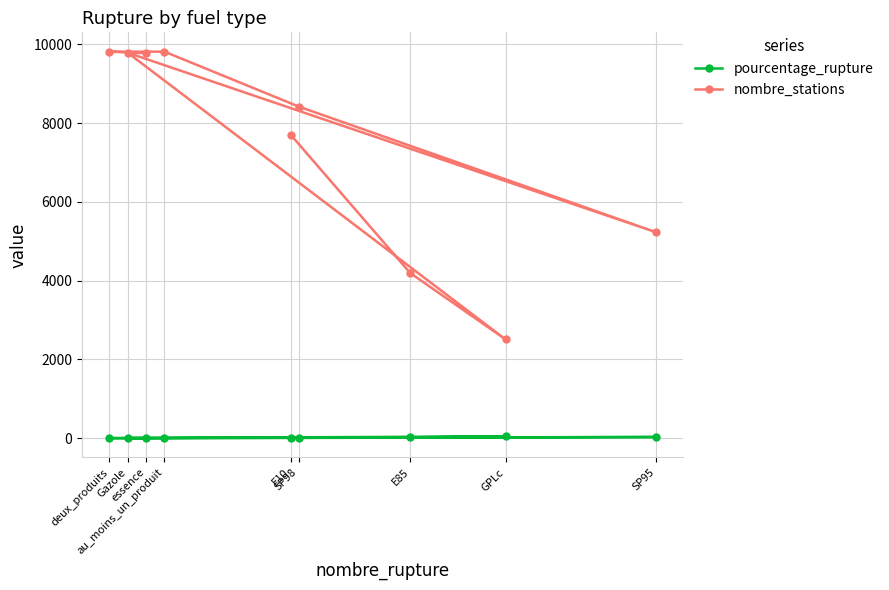

What is the label of the 6th point from the left?

SP98